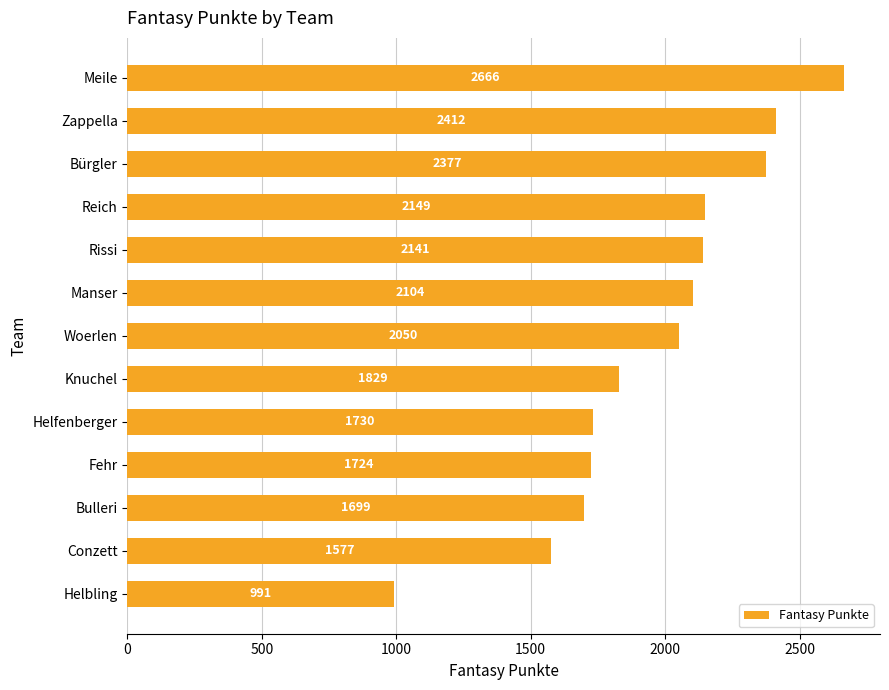

Rank the categories by value from highest to lowest.

Meile, Zappella, Bürgler, Reich, Rissi, Manser, Woerlen, Knuchel, Helfenberger, Fehr, Bulleri, Conzett, Helbling